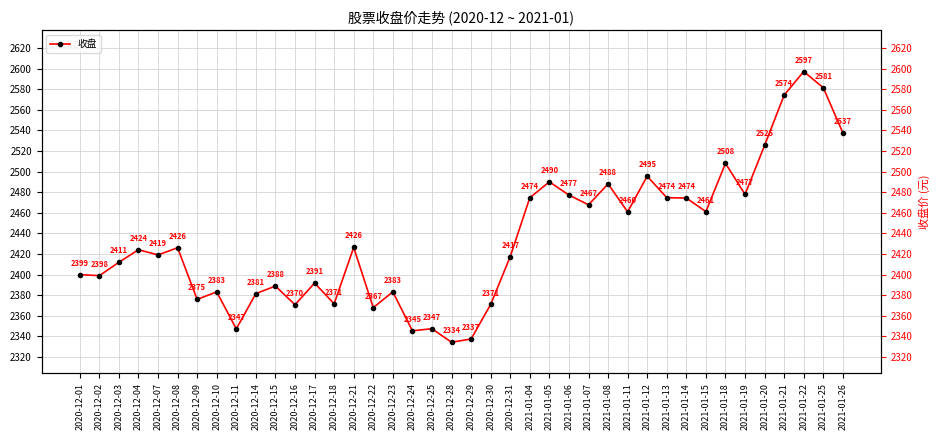

How many lines are shown in the chart?

1